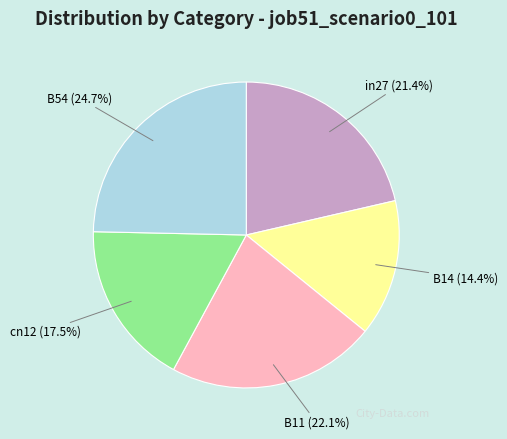

The in27 slice represents 7% of the pie. True or false?

False